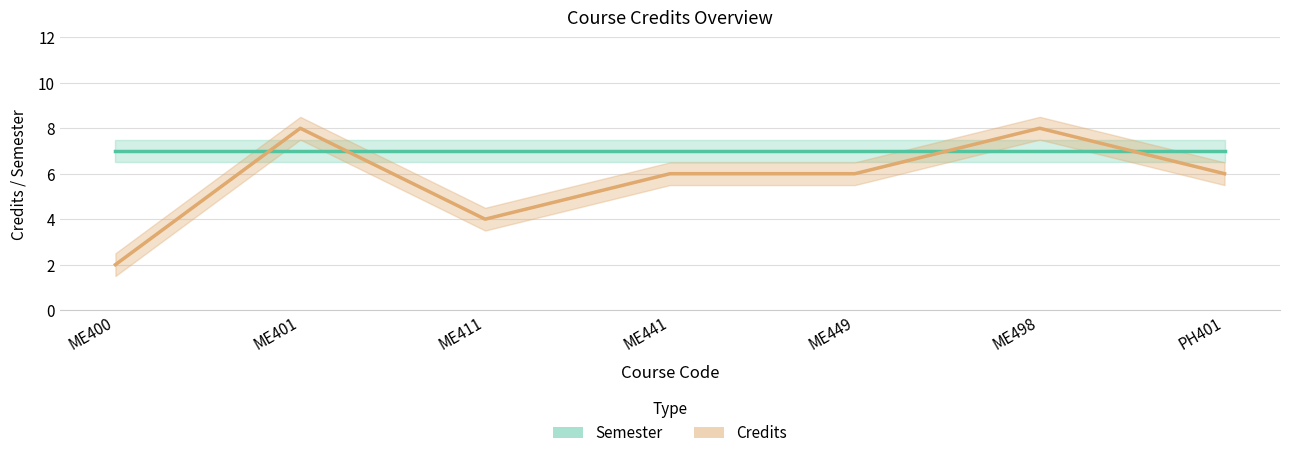

What is the difference between the maximum and minimum values?

6